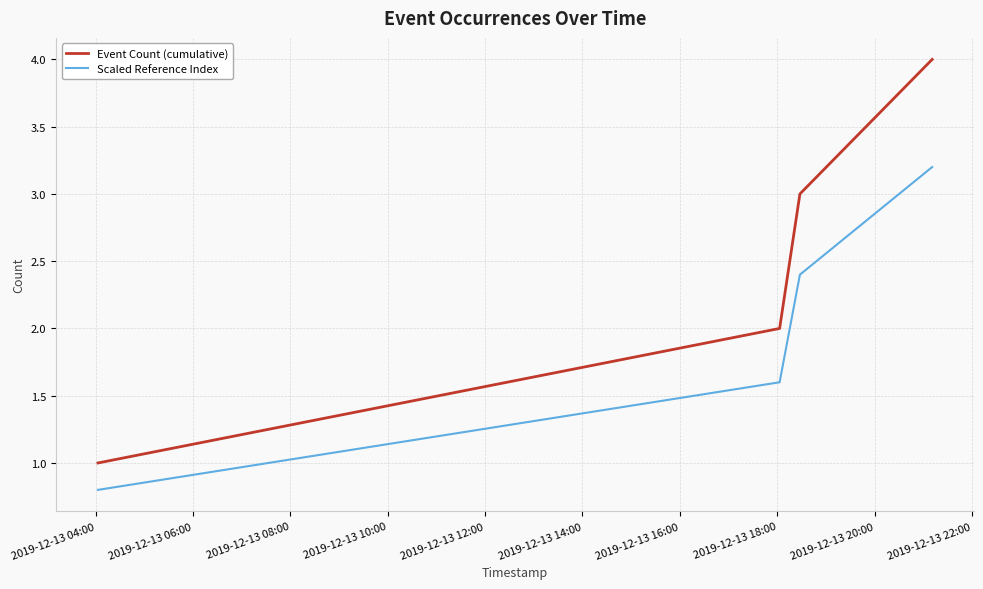

What is the difference between the maximum and minimum values in the Event Count (cumulative) series?

3.0